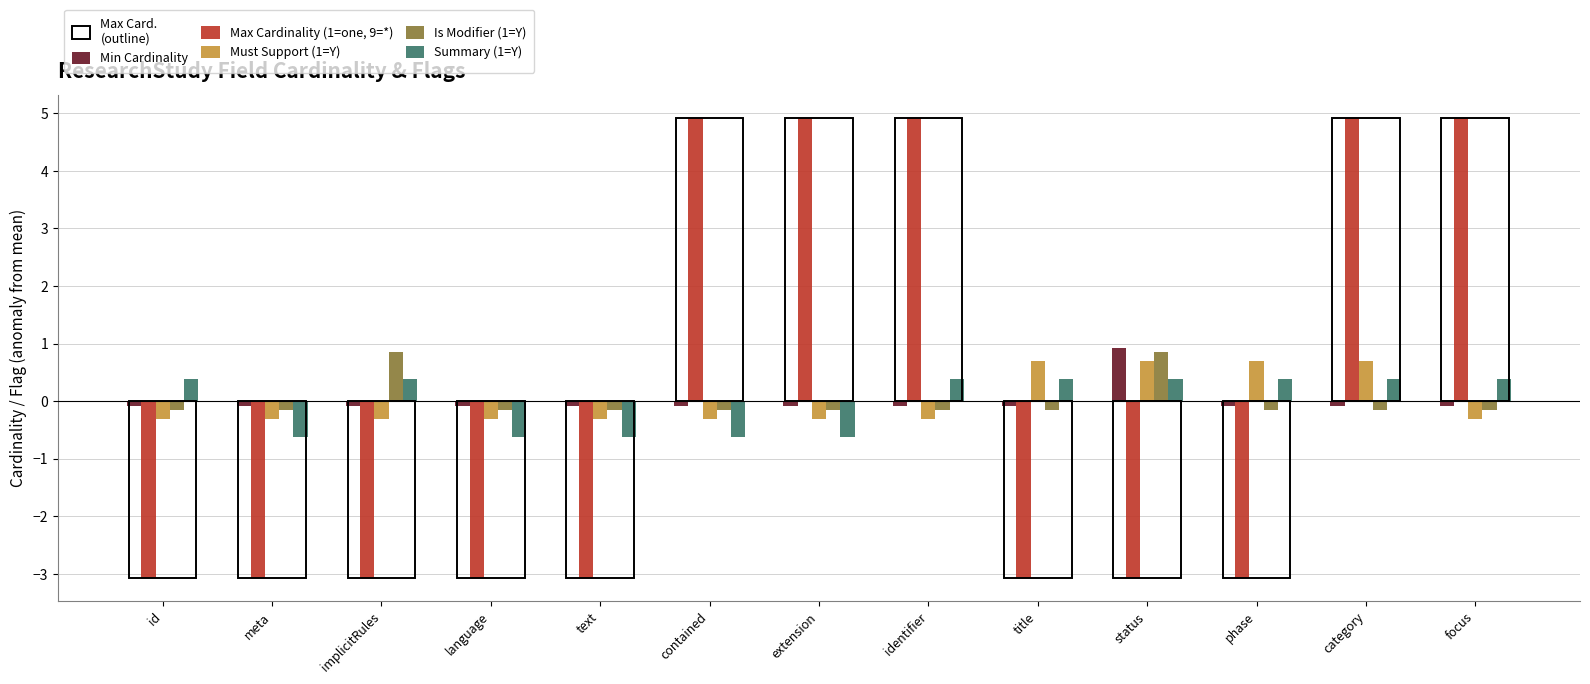

Is the value of Must Support (1=Y) at id greater than the value of Summary (1=Y) at title?

No